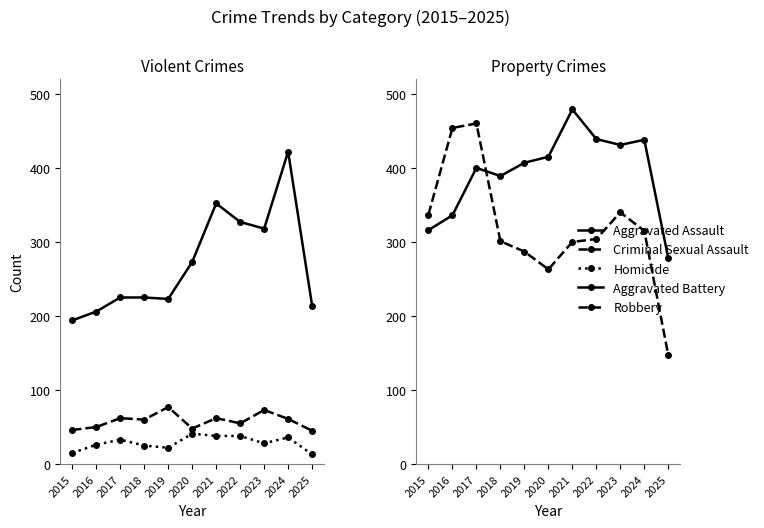

The value of Aggravated Battery at 2015 is 316. True or false?

True